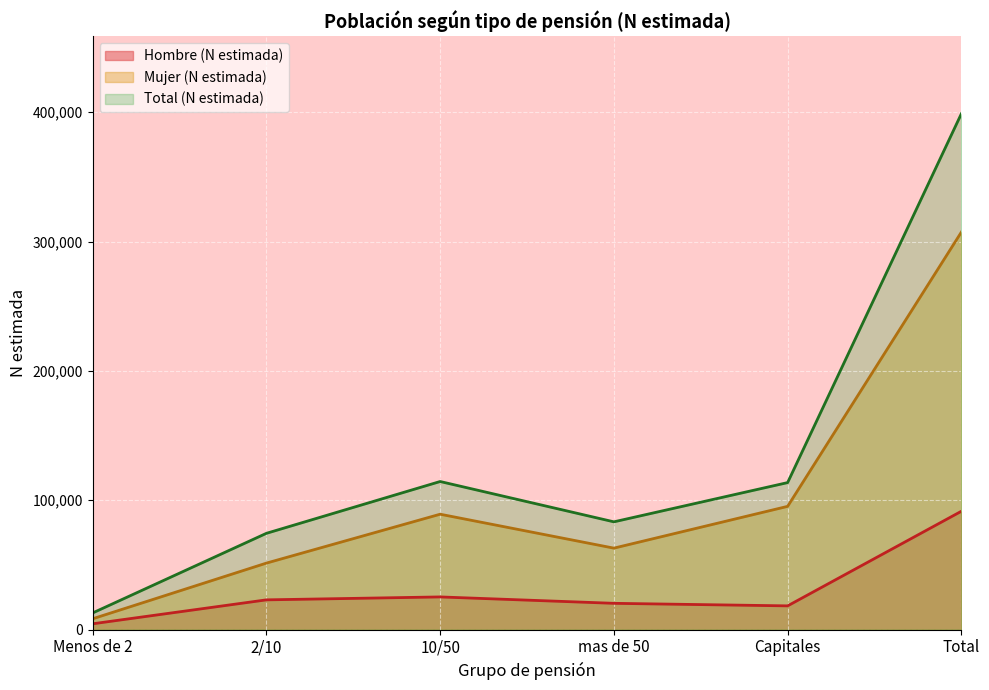

List the series in order of their overall mean, highest first.

Total (N estimada), Mujer (N estimada), Hombre (N estimada)